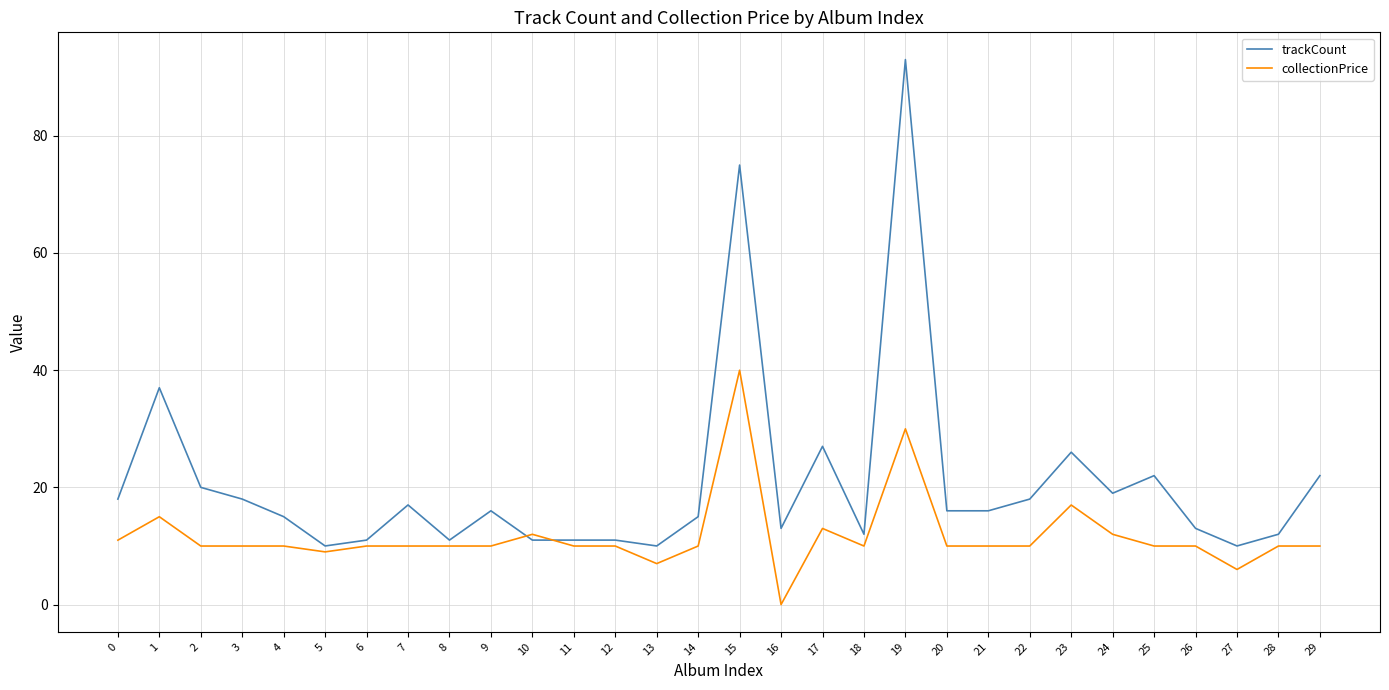

What is the difference between the maximum and minimum values in the collectionPrice series?

40.0